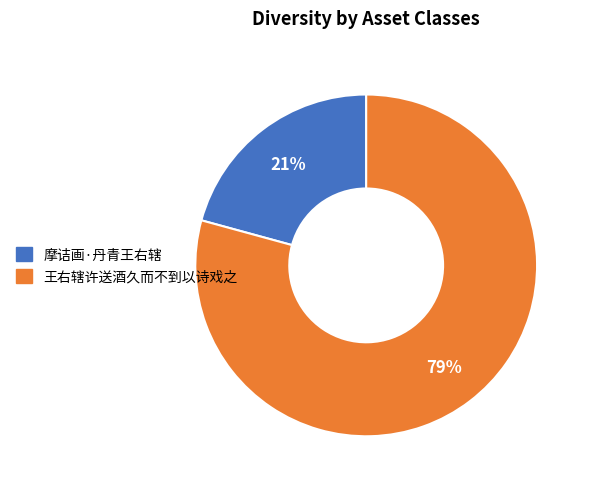

How many slices are in this pie chart?

2